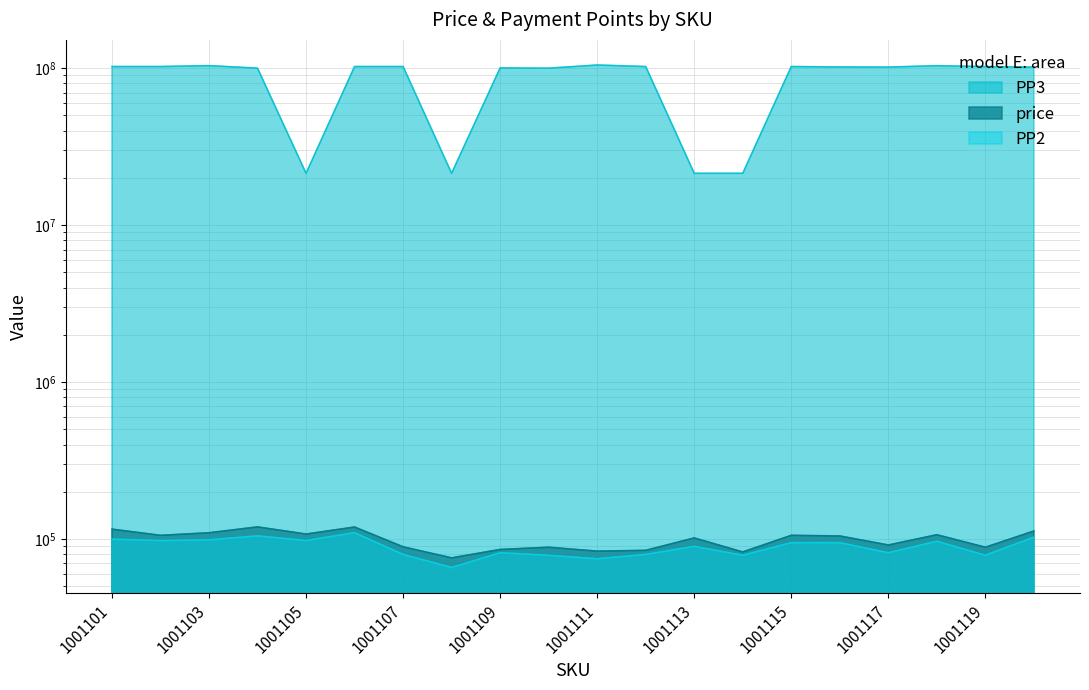

At which category is the sum across all series the highest?

1001111